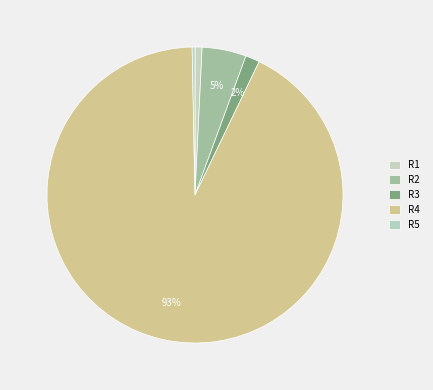

What is the smallest slice in the pie chart?

R5